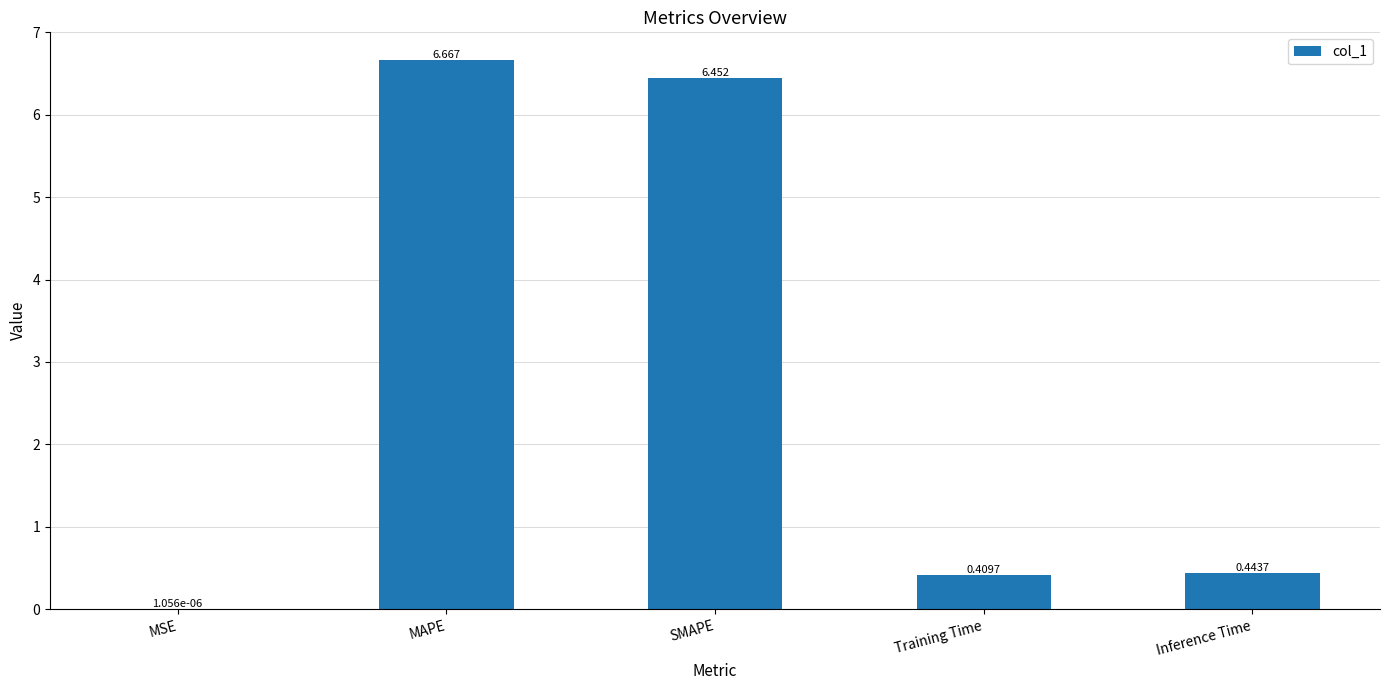

Where is the data nearest to the value 3?

Inference Time